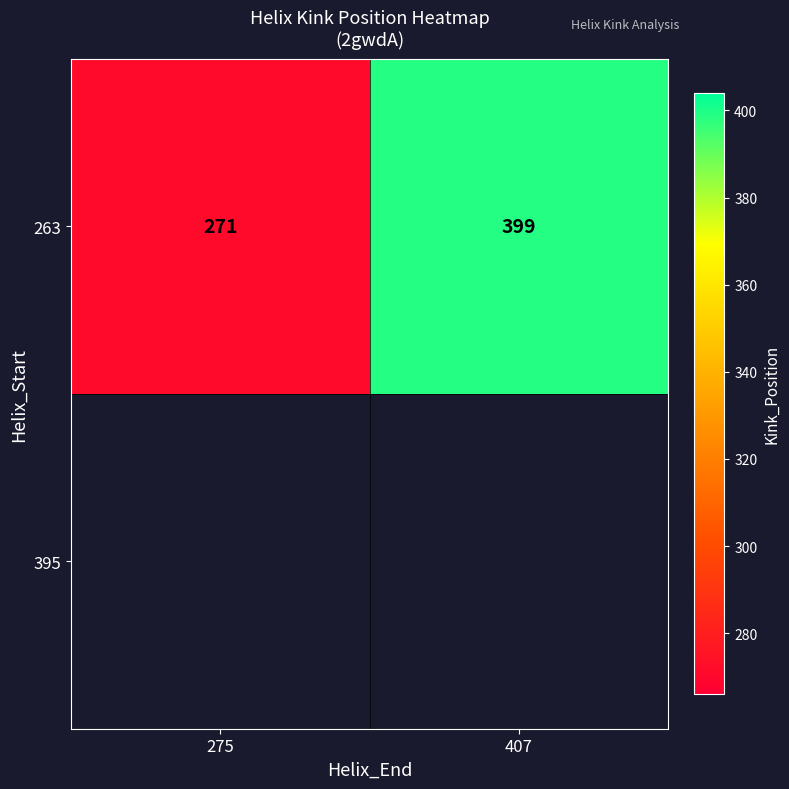

Between 275 and 407, which is larger?

407